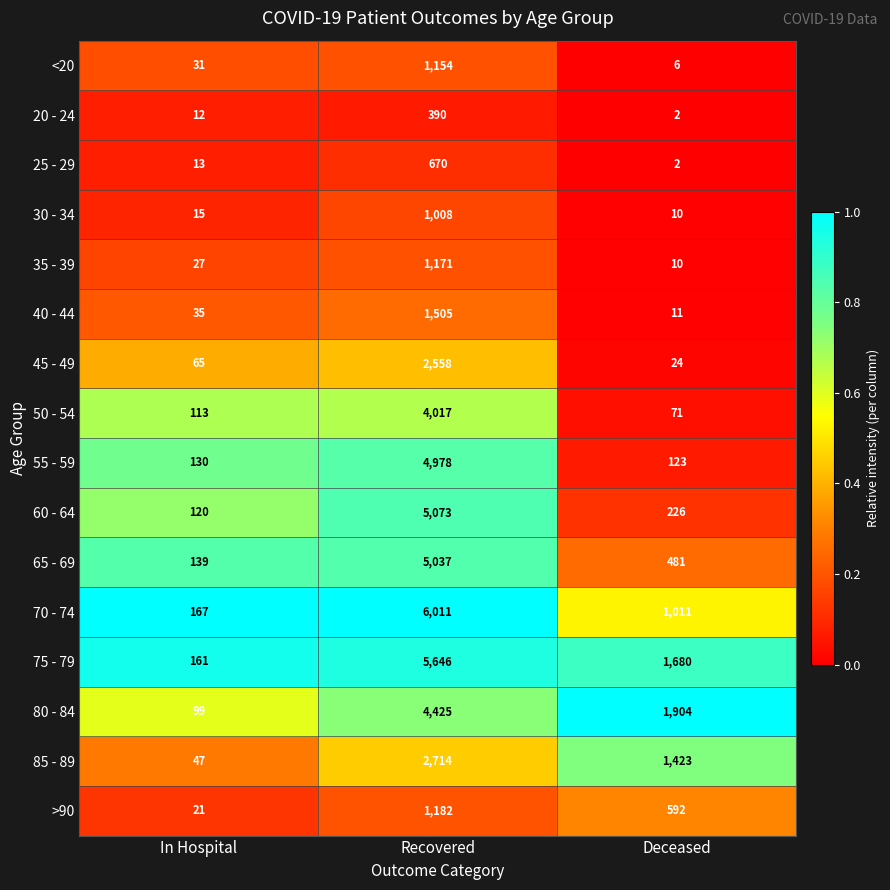

Which series has the widest spread of values?

70 - 74